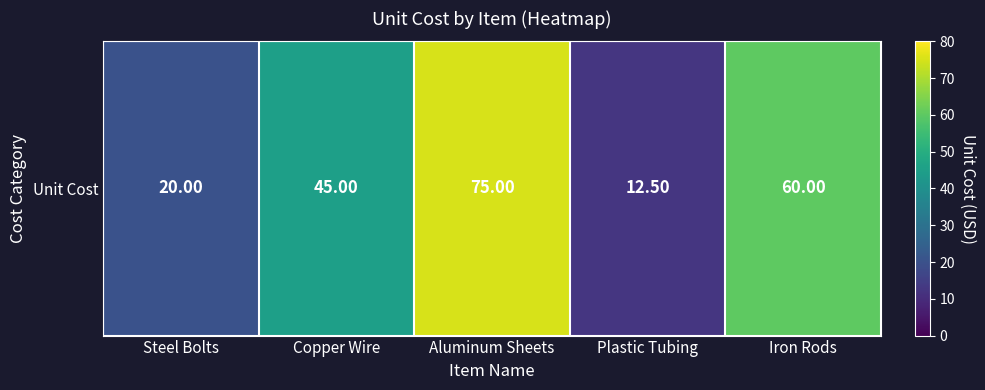

Is it true that the value at Copper Wire is 74.1?

False